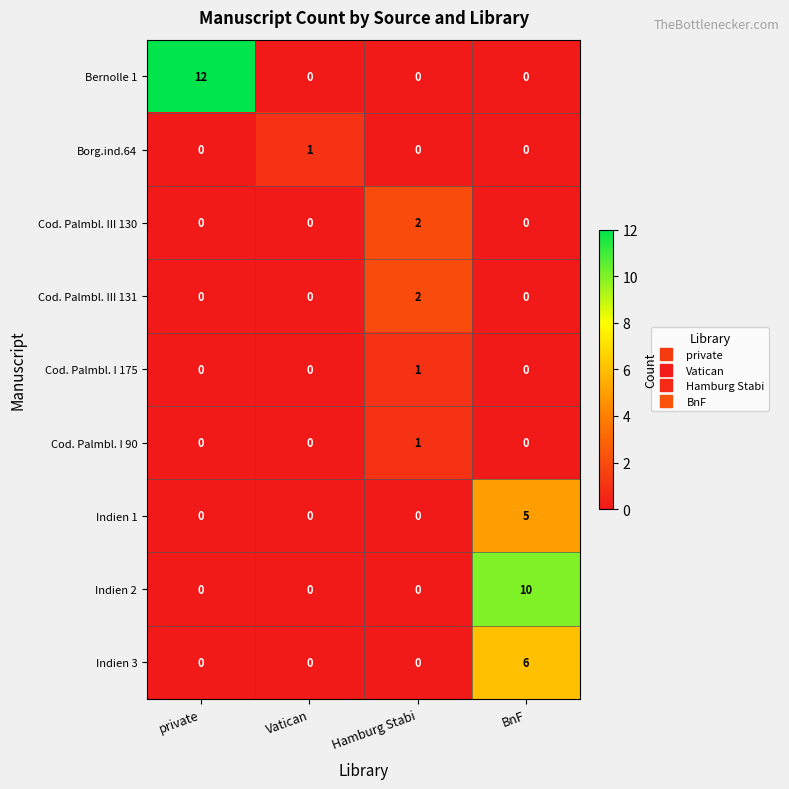

What is the difference between the highest and lowest values at BnF?

10